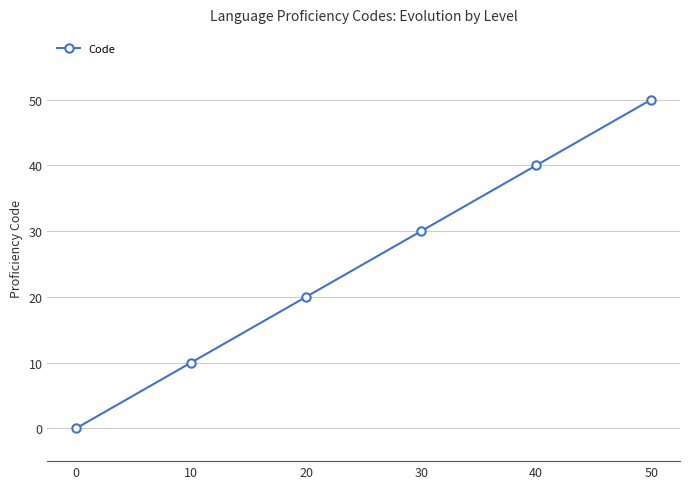

List the labels in order of value, largest first.

50, 40, 30, 20, 10, 0